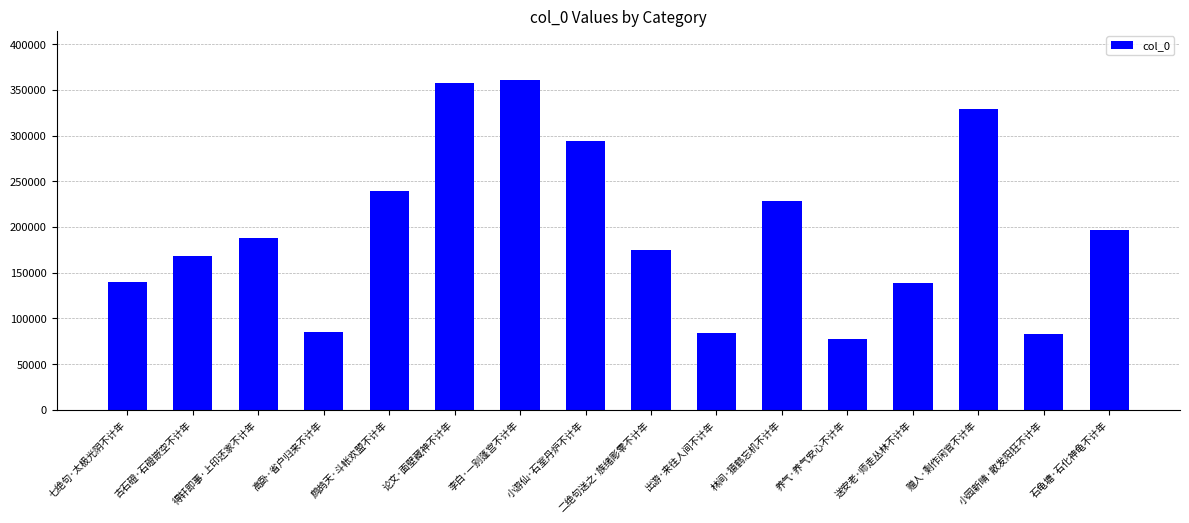

Are the bars grouped side by side (vs. stacked)?

No